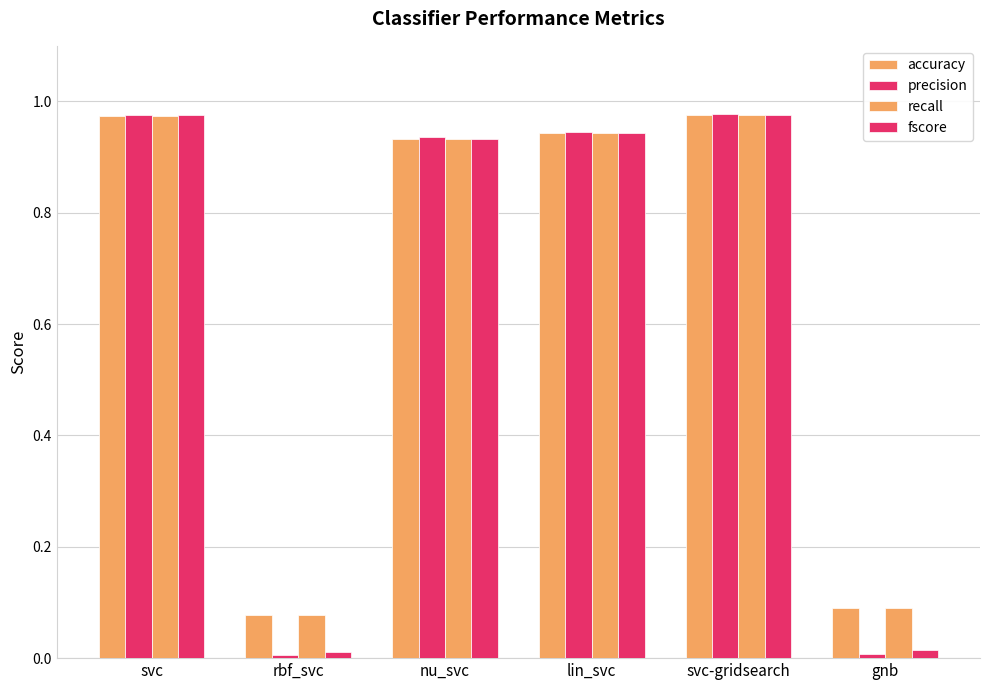

Reading left to right, transcribe all the data shown in this chart.

accuracy: 1.0	0.1	0.9	0.9	1.0	0.1
precision: 1.0	0.0	0.9	0.9	1.0	0.0
recall: 1.0	0.1	0.9	0.9	1.0	0.1
fscore: 1.0	0.0	0.9	0.9	1.0	0.0